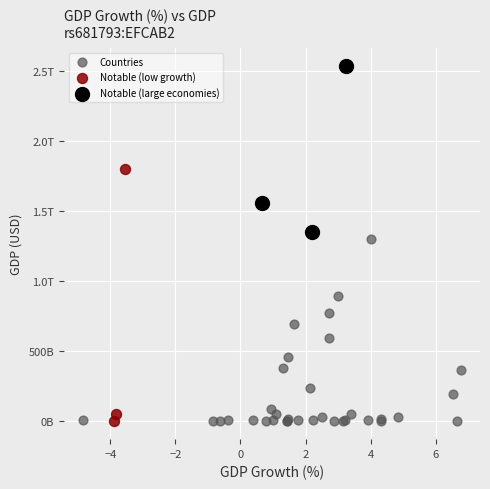

What are all the series names shown in the legend?

Countries, Notable (low growth), Notable (large economies)